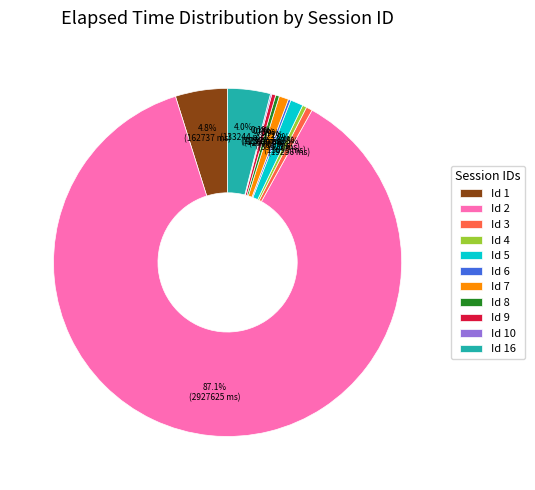

Which slice is the largest?

Id 2